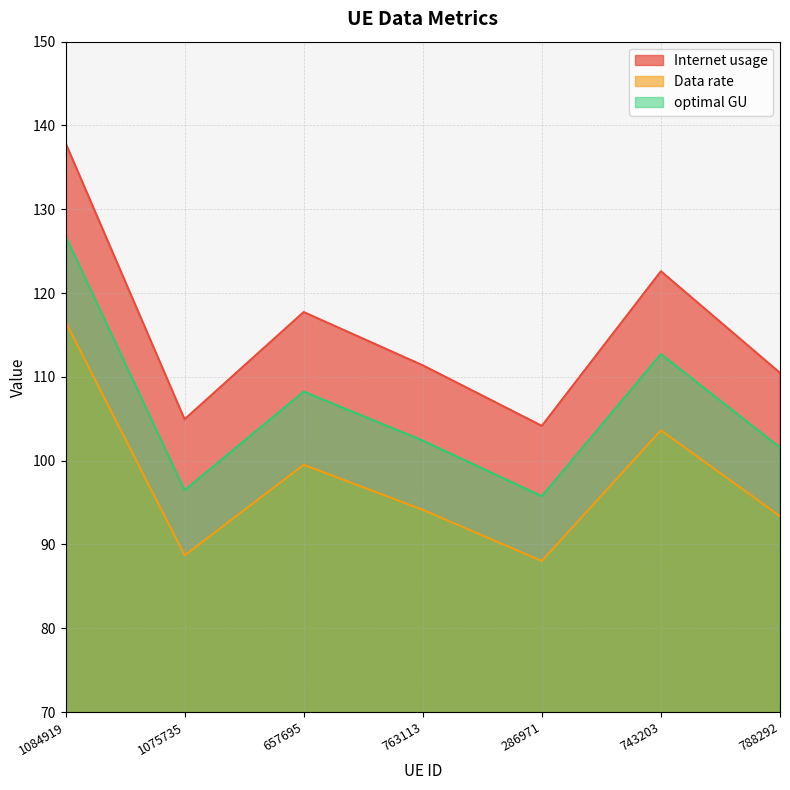

Rank the series by their maximum value, from lowest to highest.

Data rate, optimal GU, Internet usage